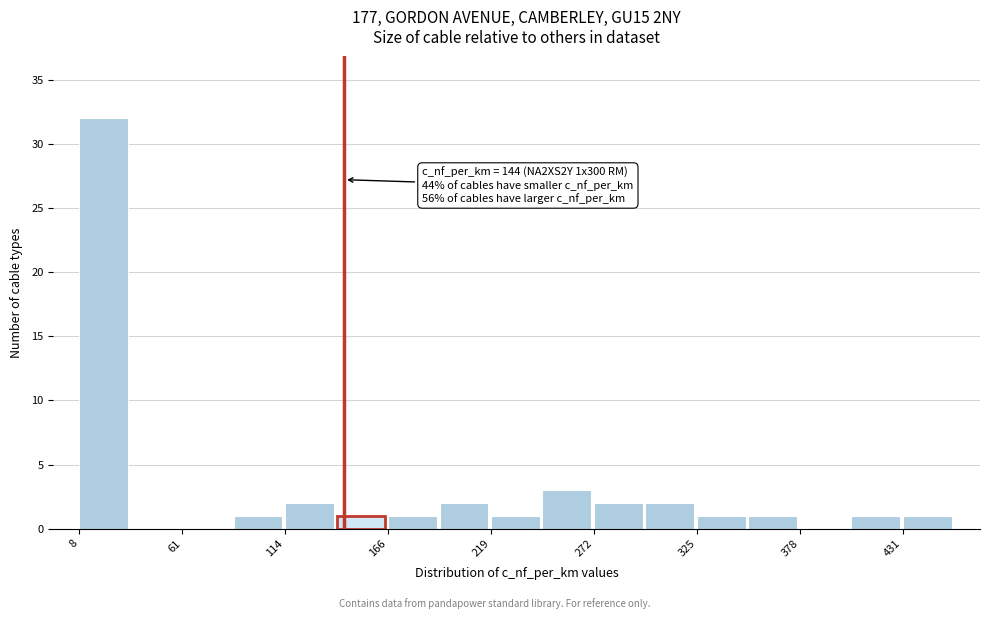

Around what value on the x-axis is the tallest bar? Give the approximate position of its centre, as read against the axis.

20